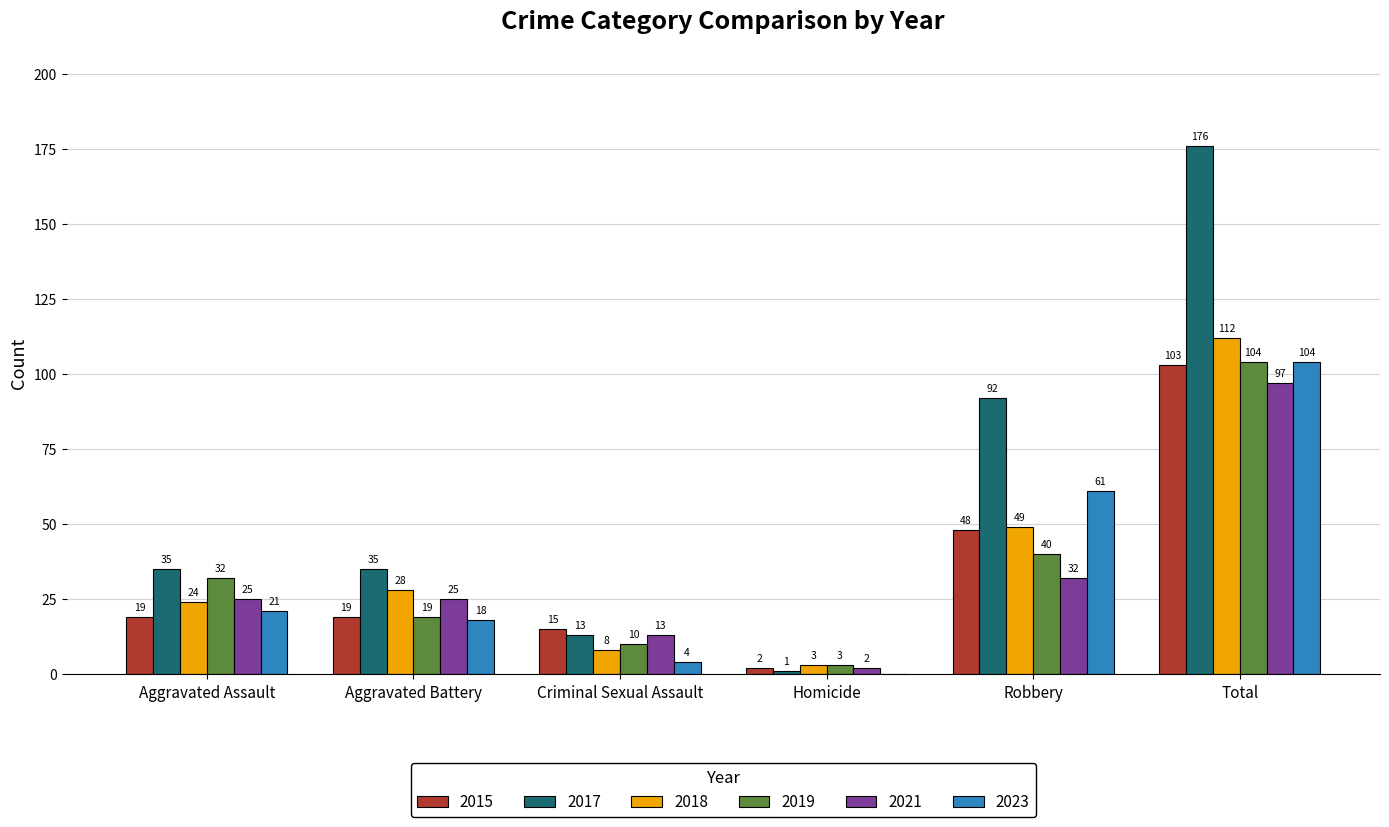

Is it true that 2017 equals 13 at Criminal Sexual Assault?

True